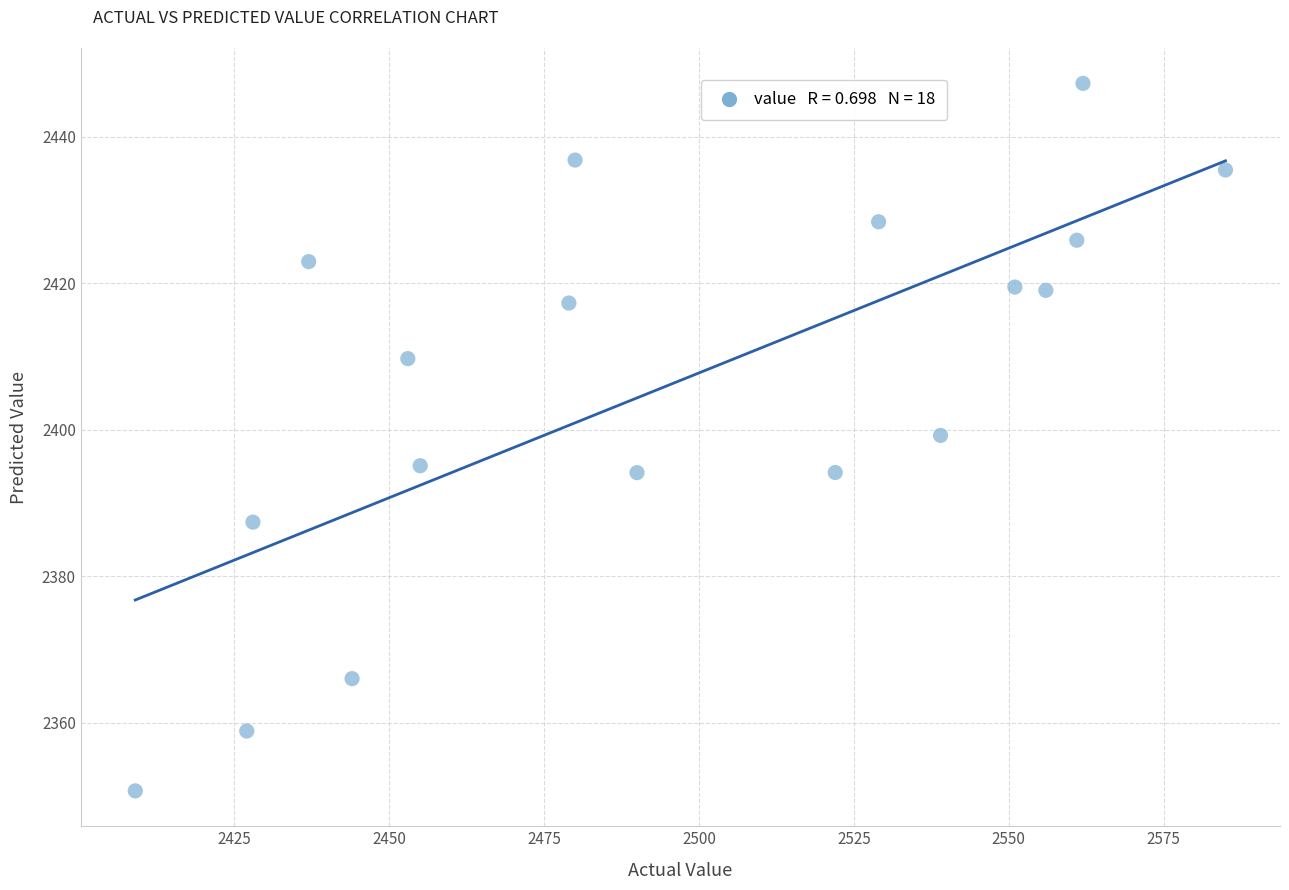

What is the range of Y values (max minus min)?

96.5